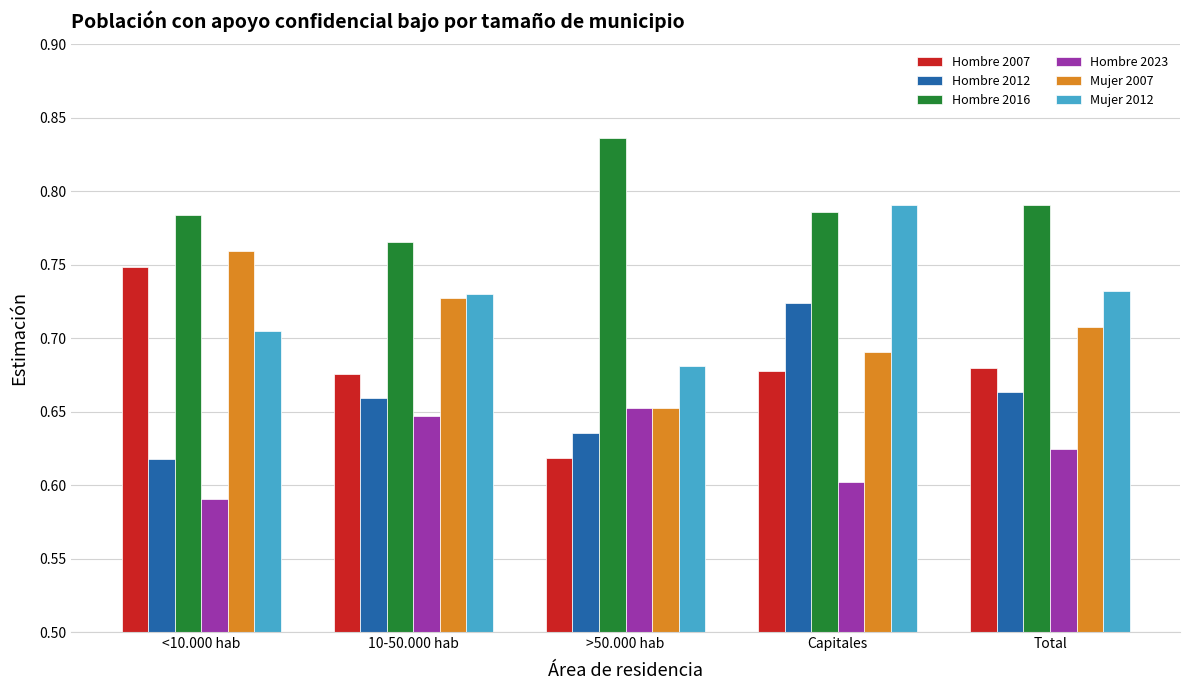

True or false: Hombre 2023 has a value of 0.1 at >50.000 hab.

False